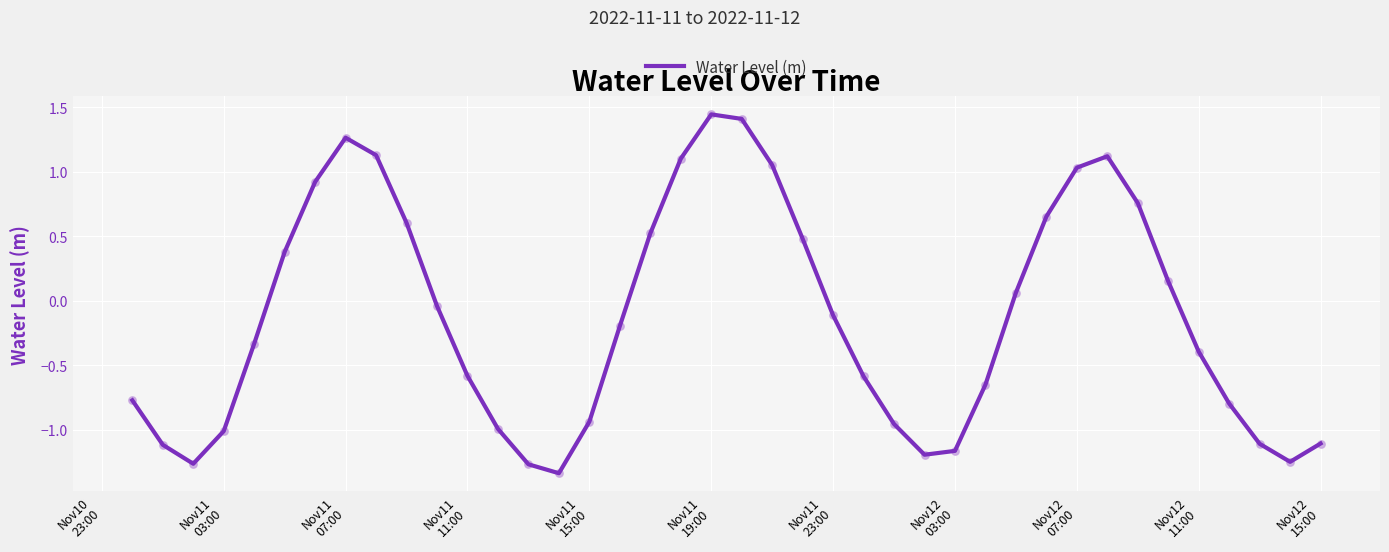

What is the difference between the maximum and minimum values?

2.8